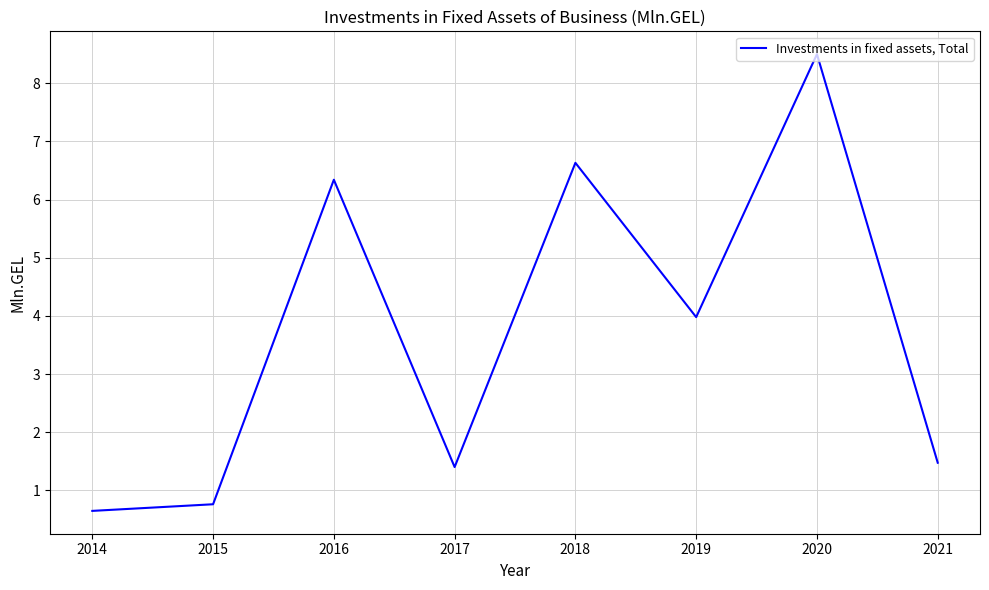

What is the difference between the values at 2017 and 2019?

2.6